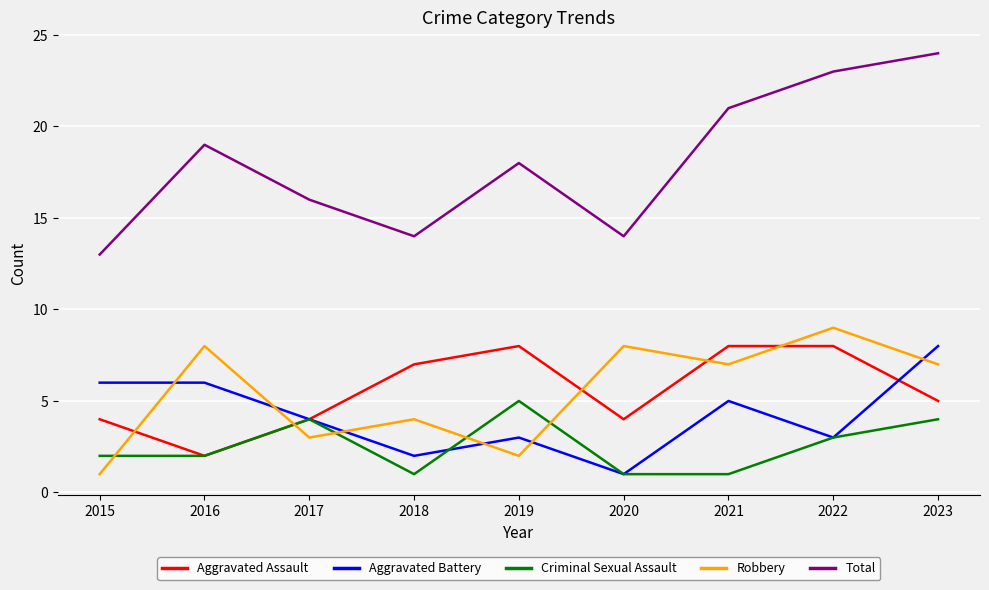

Which series changed the most between 2019 and 2023?

Total